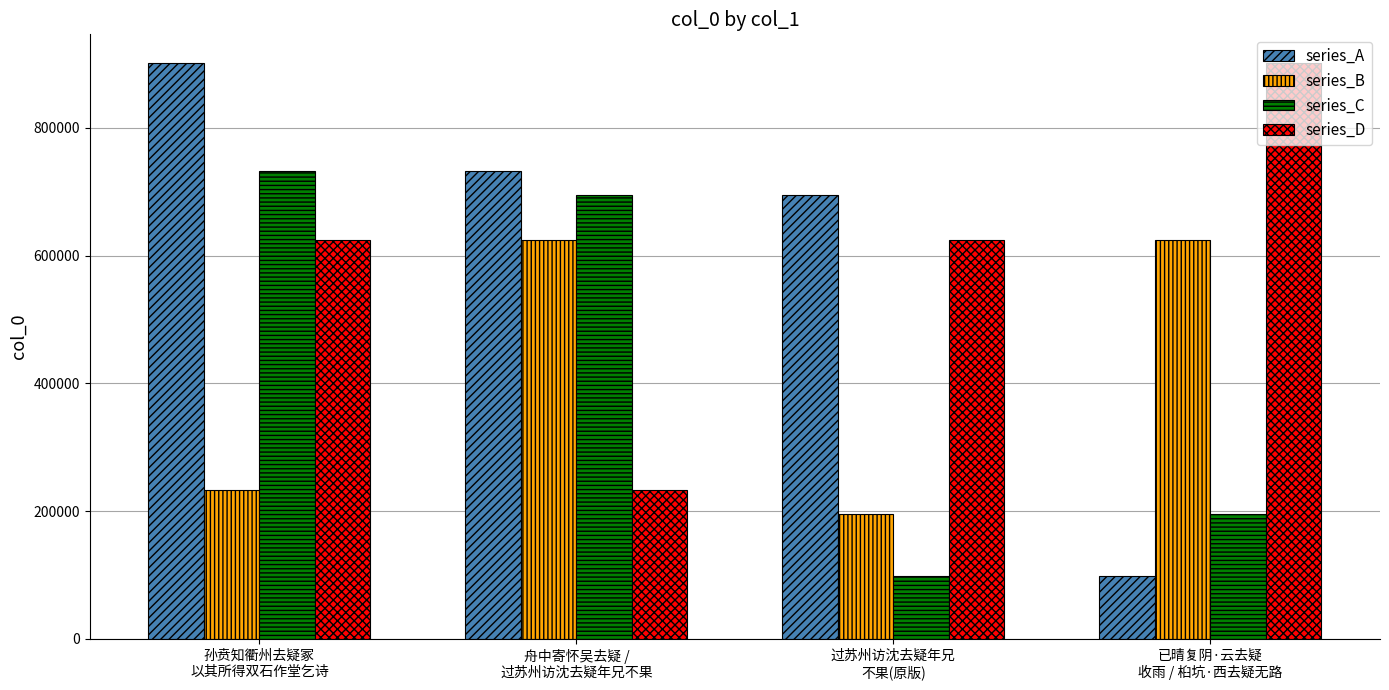

At which label does series_D reach its minimum?

舟中寄怀吴去疑 /
过苏州访沈去疑年兄不果